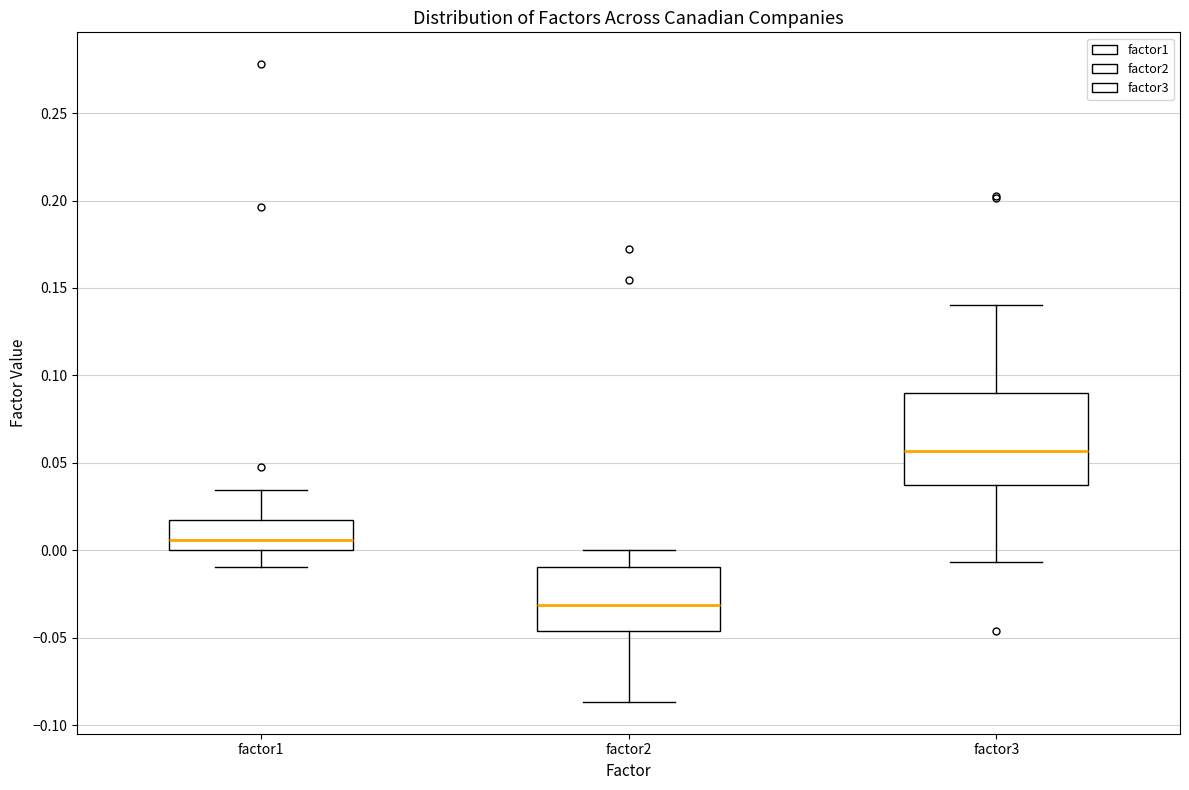

Which box is the tallest, from its lower edge to its upper edge?

factor3